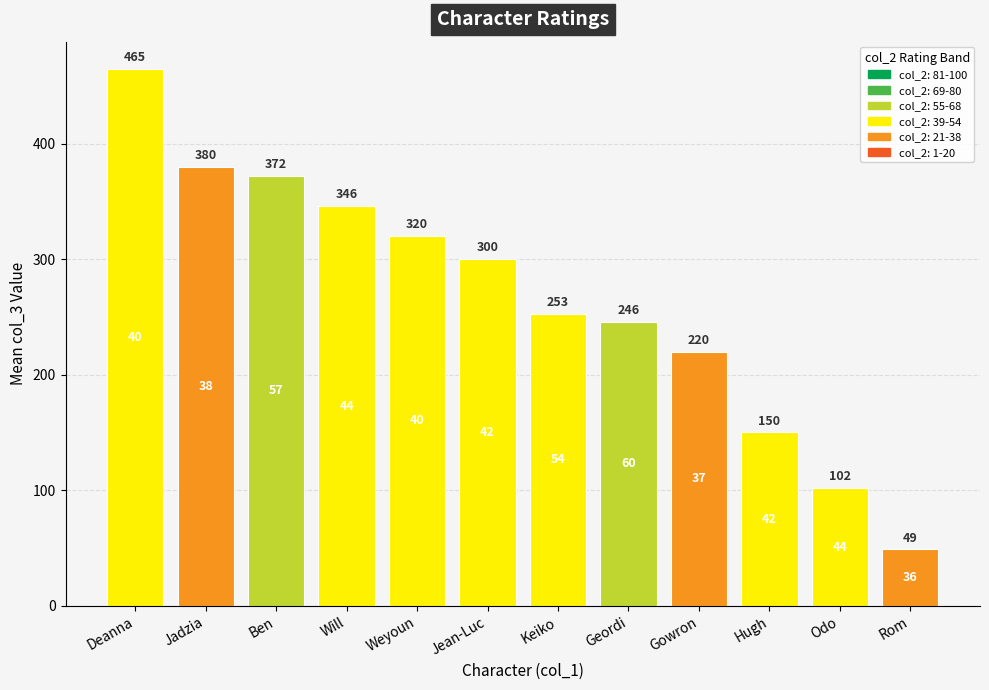

At which label is the value closest to 257?

Keiko